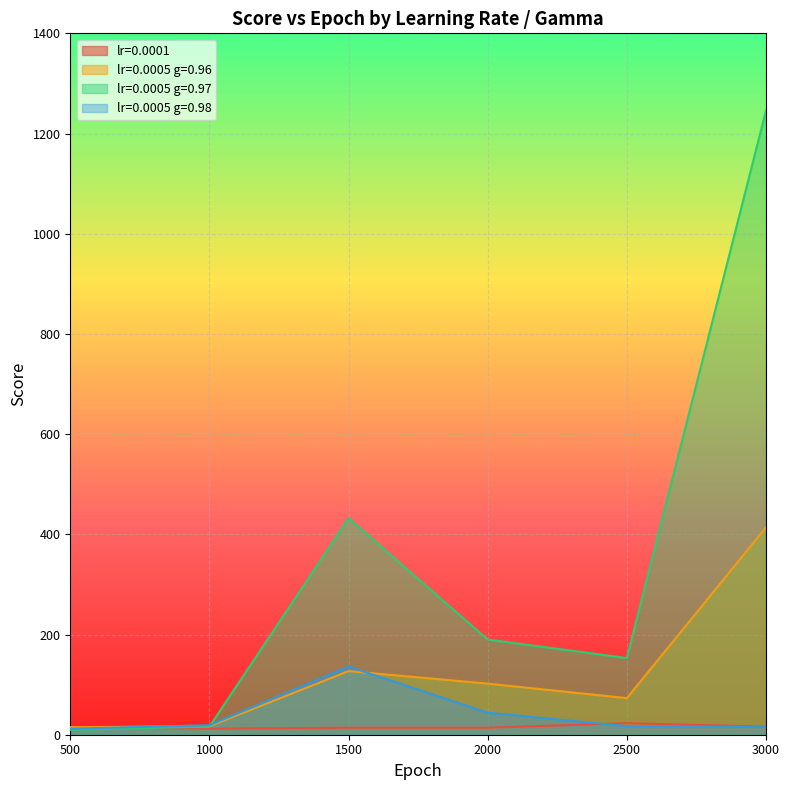

Reading left to right, extract all data points from this chart.

lr=0.0001: 500=15	1000=12	1500=14	2000=14	2500=23	3000=16
lr=0.0005: 500=15	1000=17	1500=127	2000=102	2500=73	3000=414
lr=0.0005 g=0.97: 500=10	1000=16	1500=432	2000=190	2500=153	3000=1246
lr=0.0005 g=0.98: 500=12	1000=19	1500=136	2000=44	2500=17	3000=16